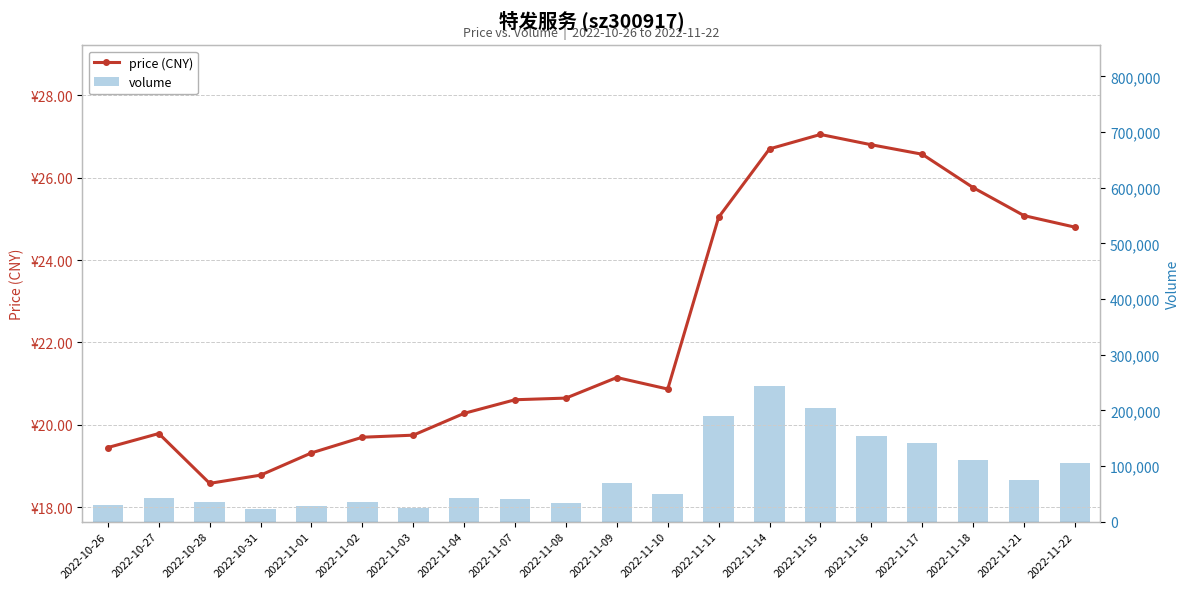

Rank the series at 2022-11-21 from lowest to highest value.

price (CNY), volume